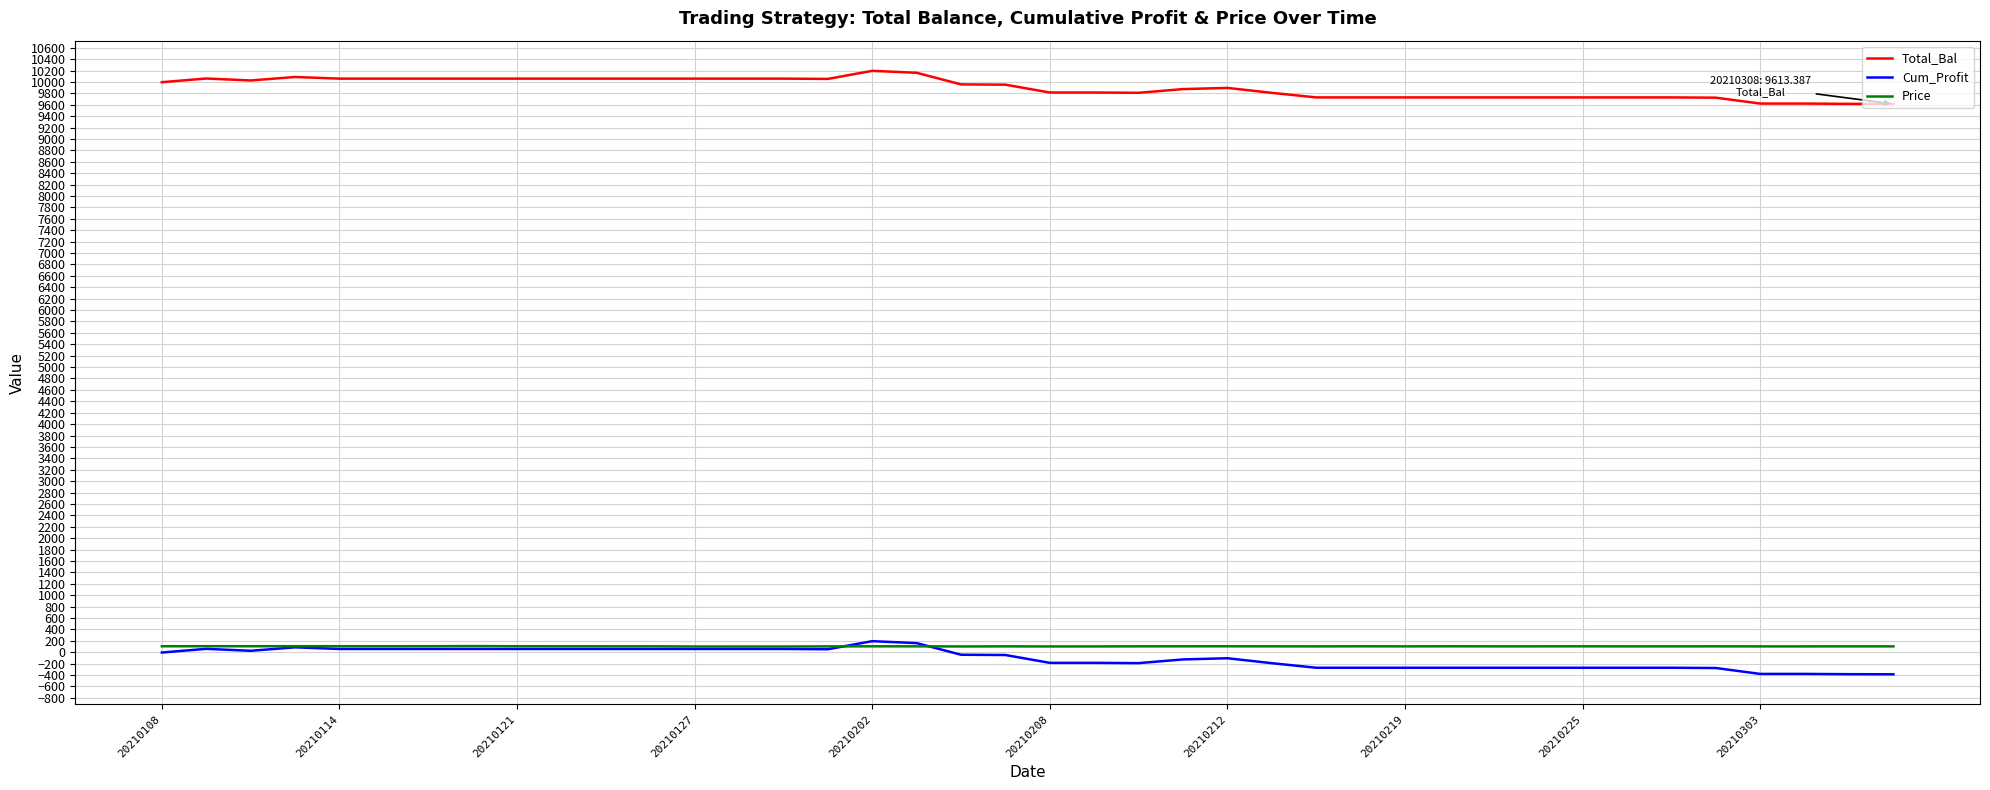

What is the minimum value for Cum_Profit?

-386.6